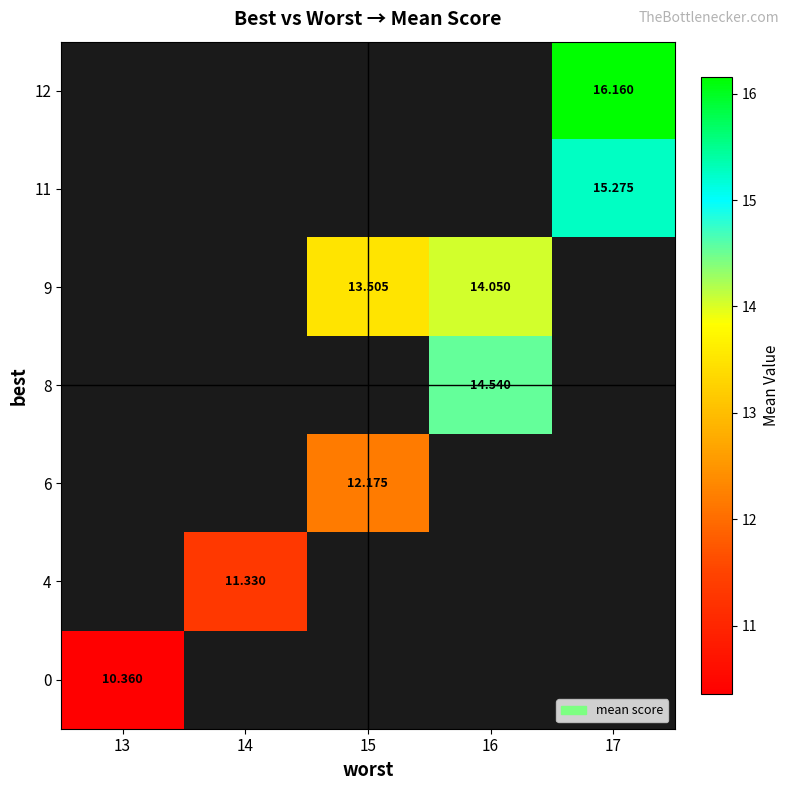

What is the smallest value displayed?

10.4